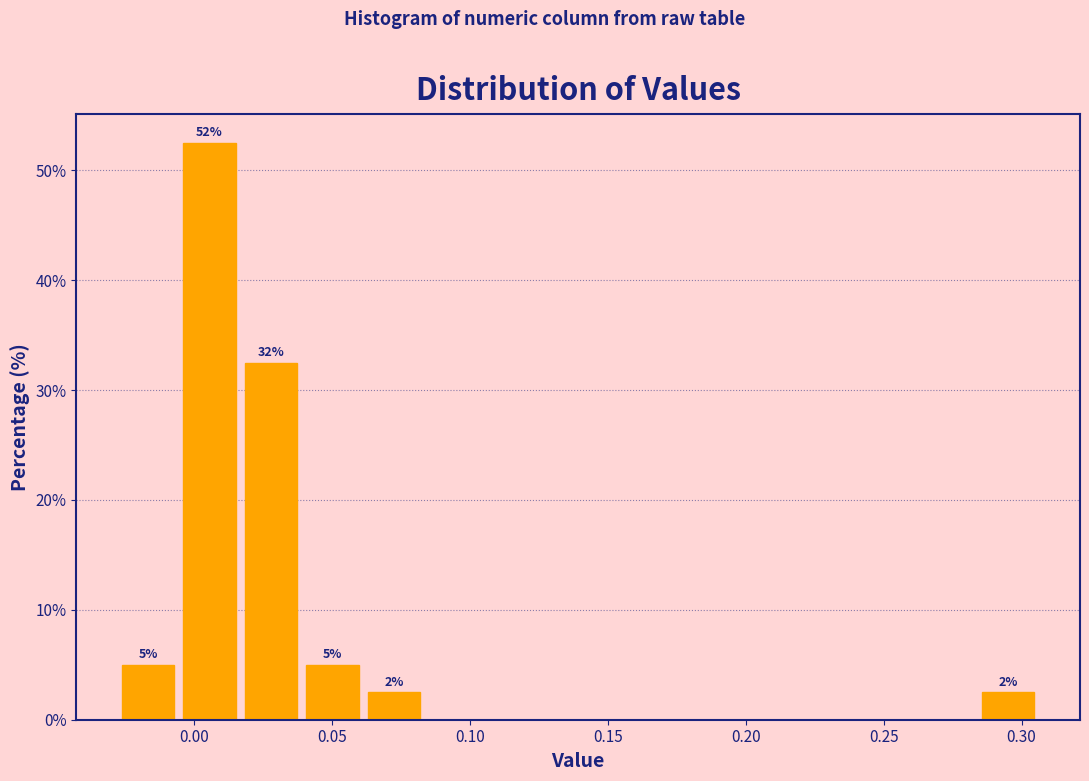

Over which range of the x-axis is the bar tallest?

-0.005 to 0.015